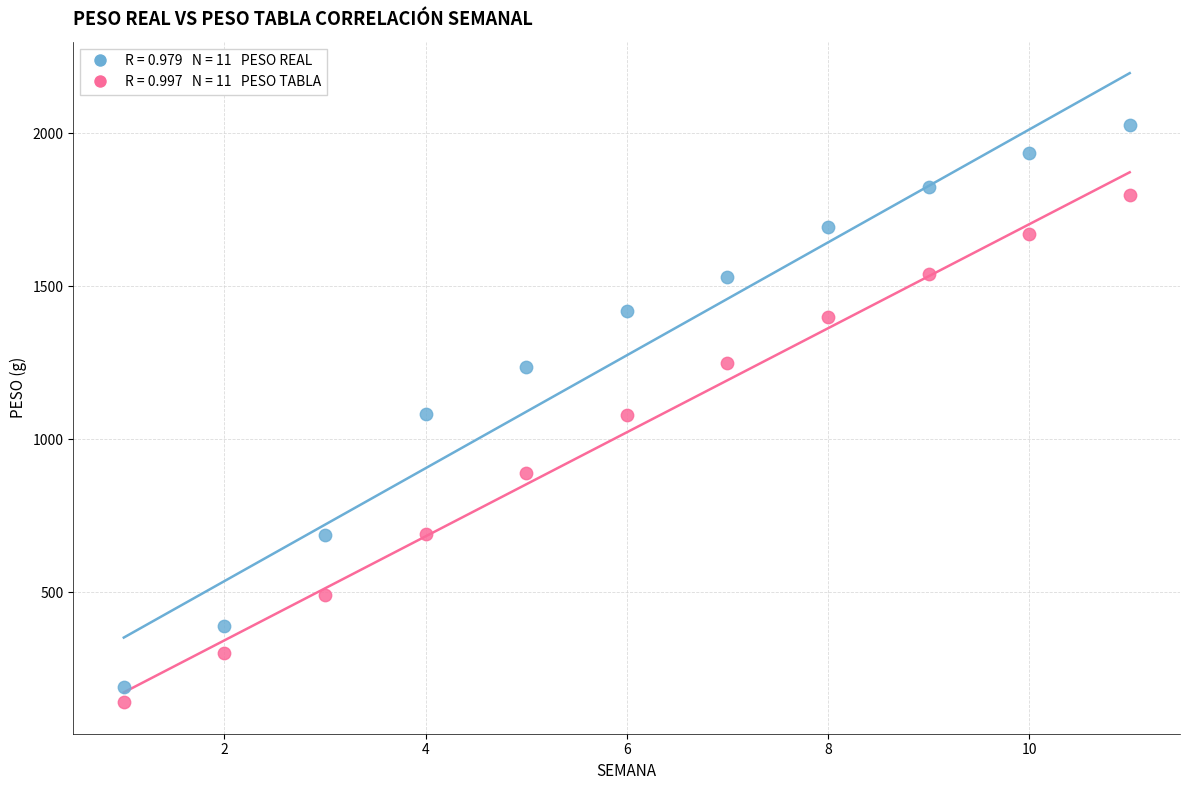

Across all data points, what is the range of Y values (max minus min)?

1888.2